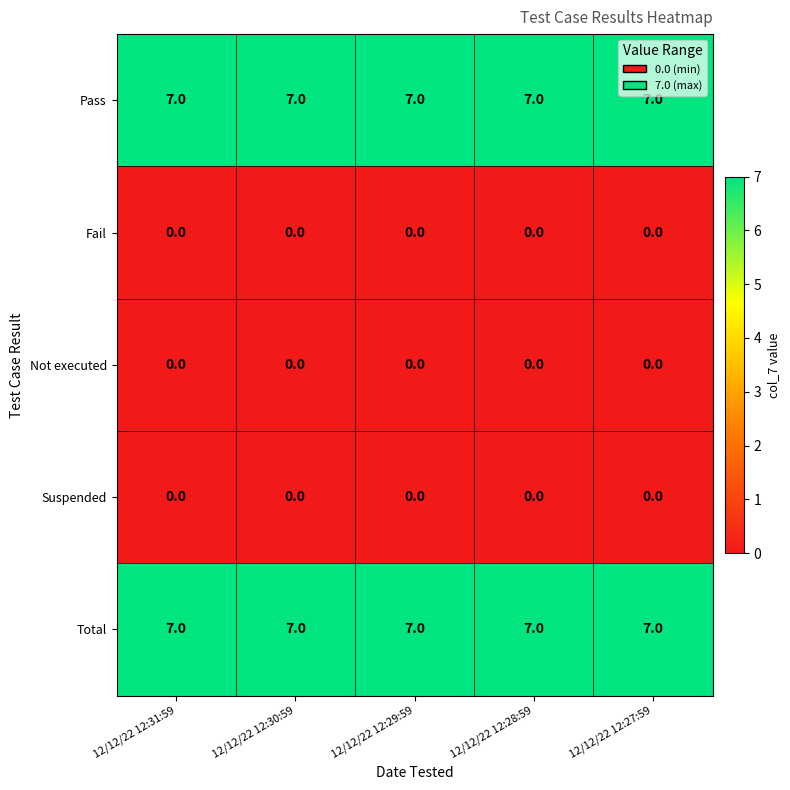

What is the difference between the highest and lowest values at 12/12/22 12:29:59?

7